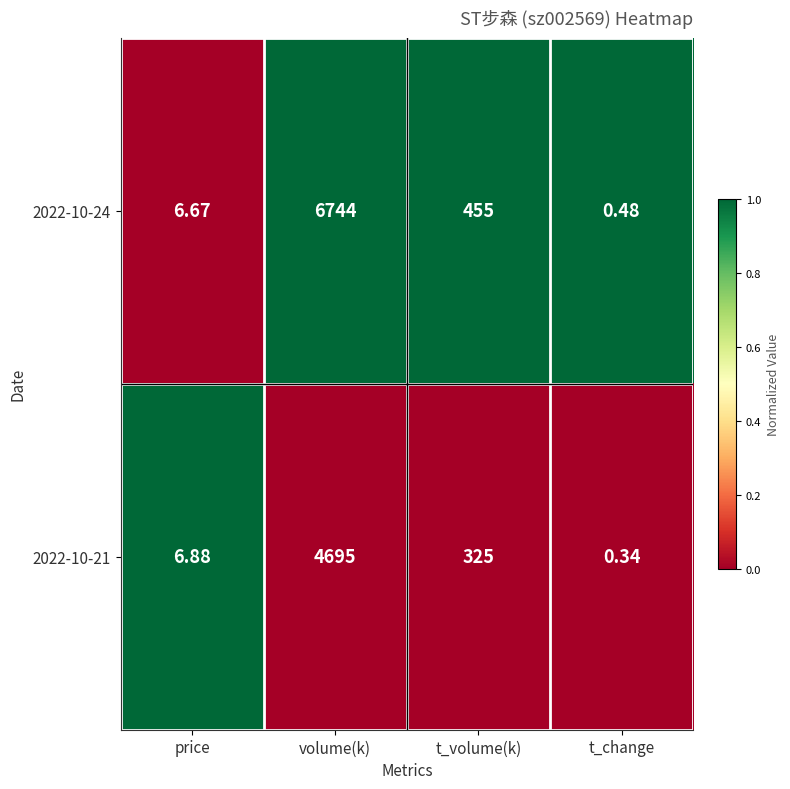

What is the spread (max minus min) of values at volume(k)?

2049.0